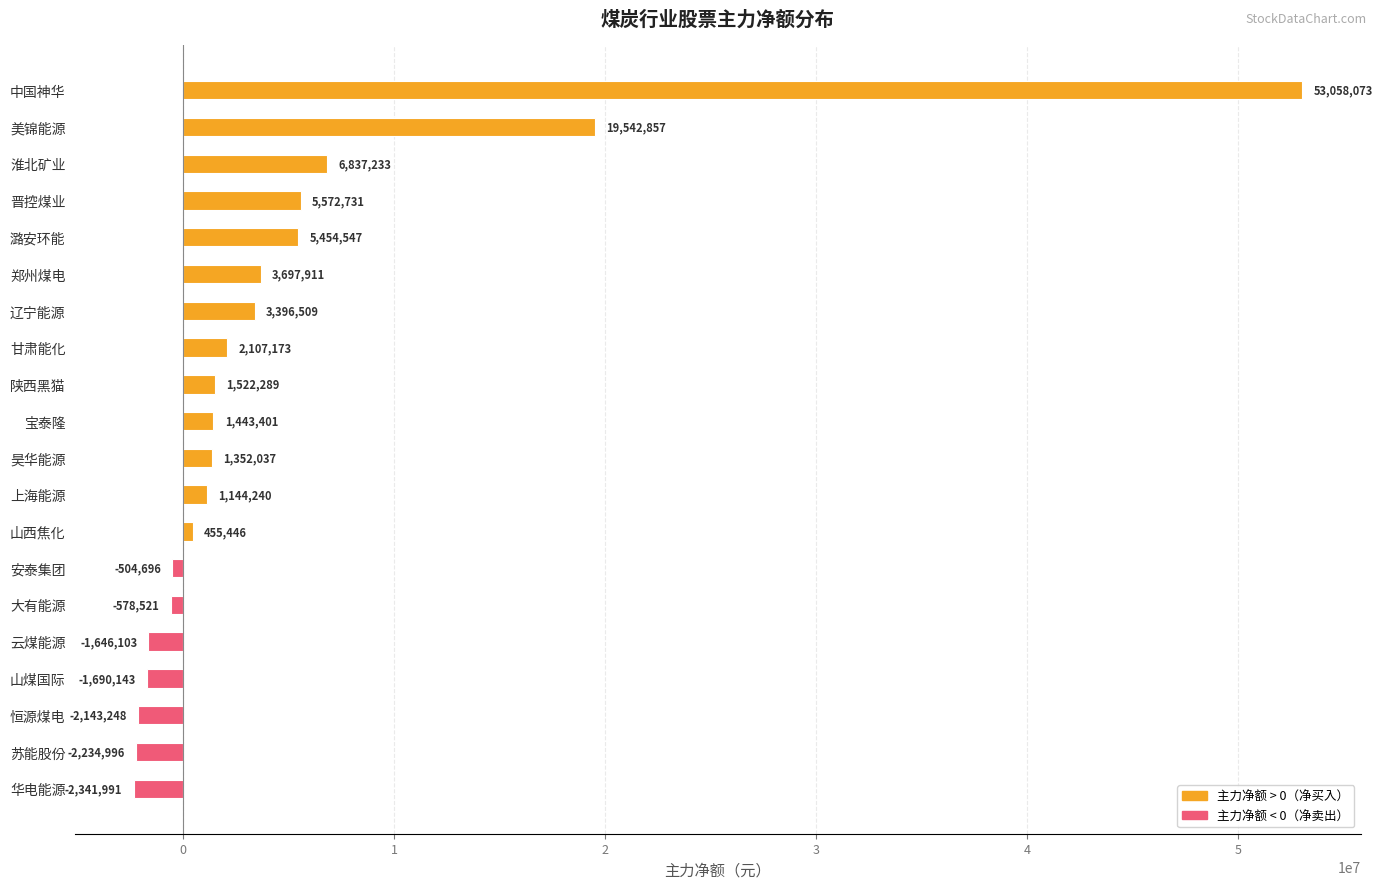

What is the average value?

4722237